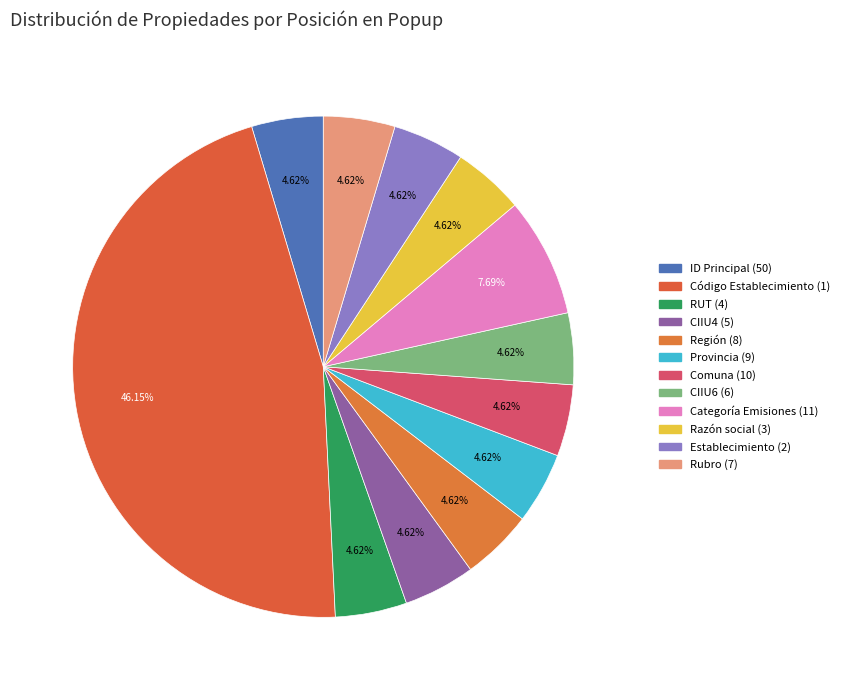

Count the number of slices in the pie.

12